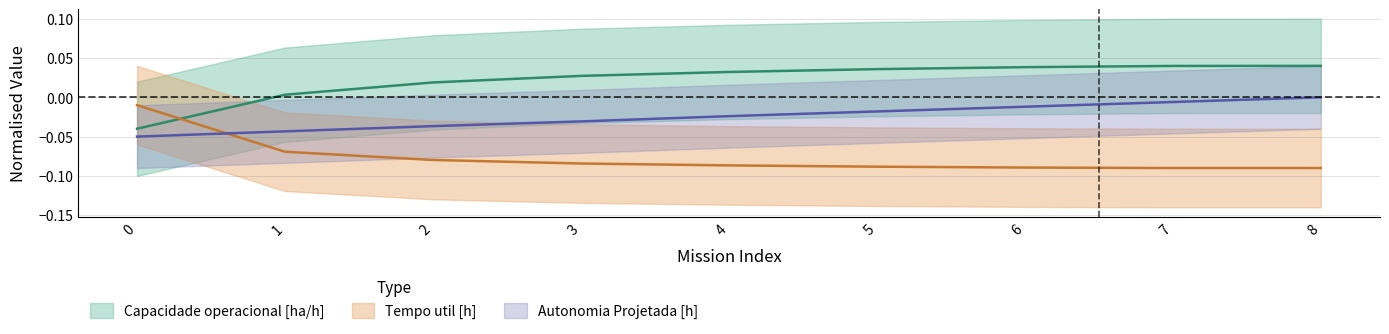

What are all the series names shown in the legend?

Capacidade operacional [ha/h], Tempo util [h], Autonomia Projetada [h]